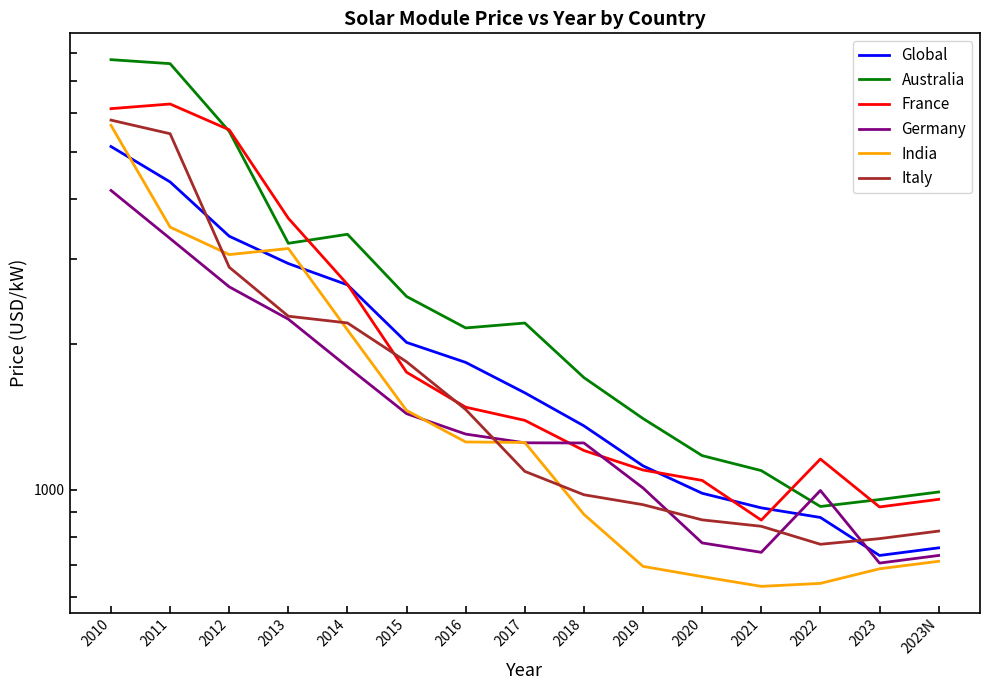

What is the value of the Global point at the 14th from the left?

731.0